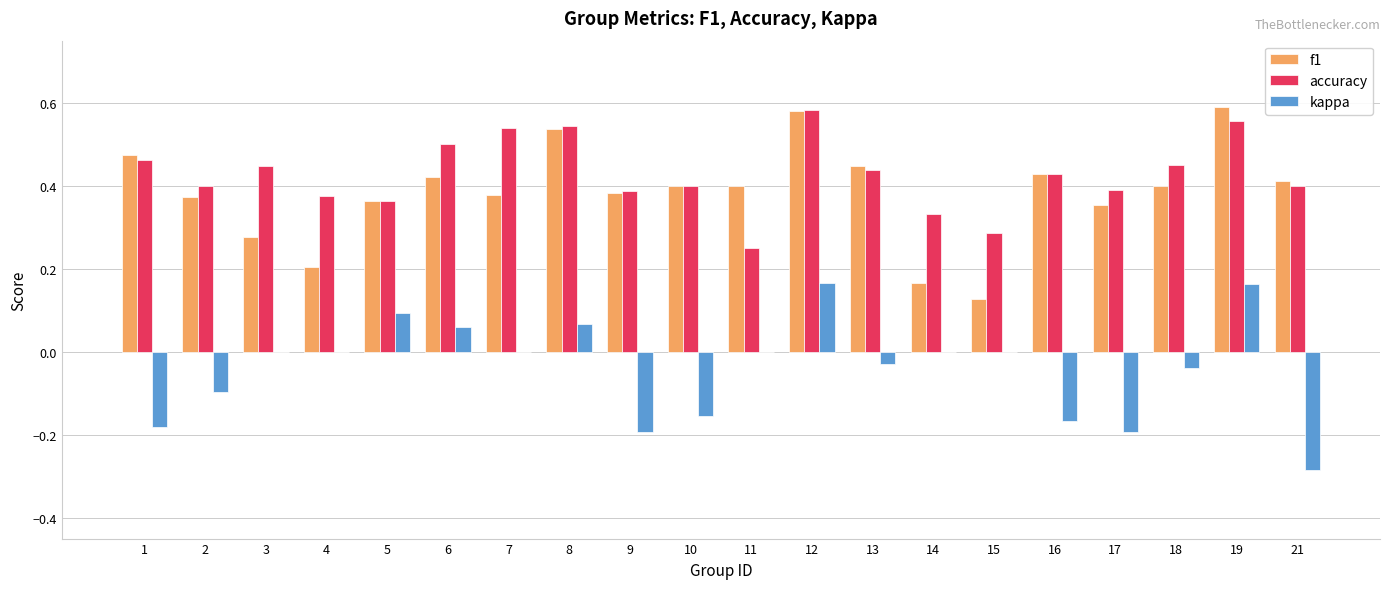

The value of kappa at 18 is -0.0. True or false?

True